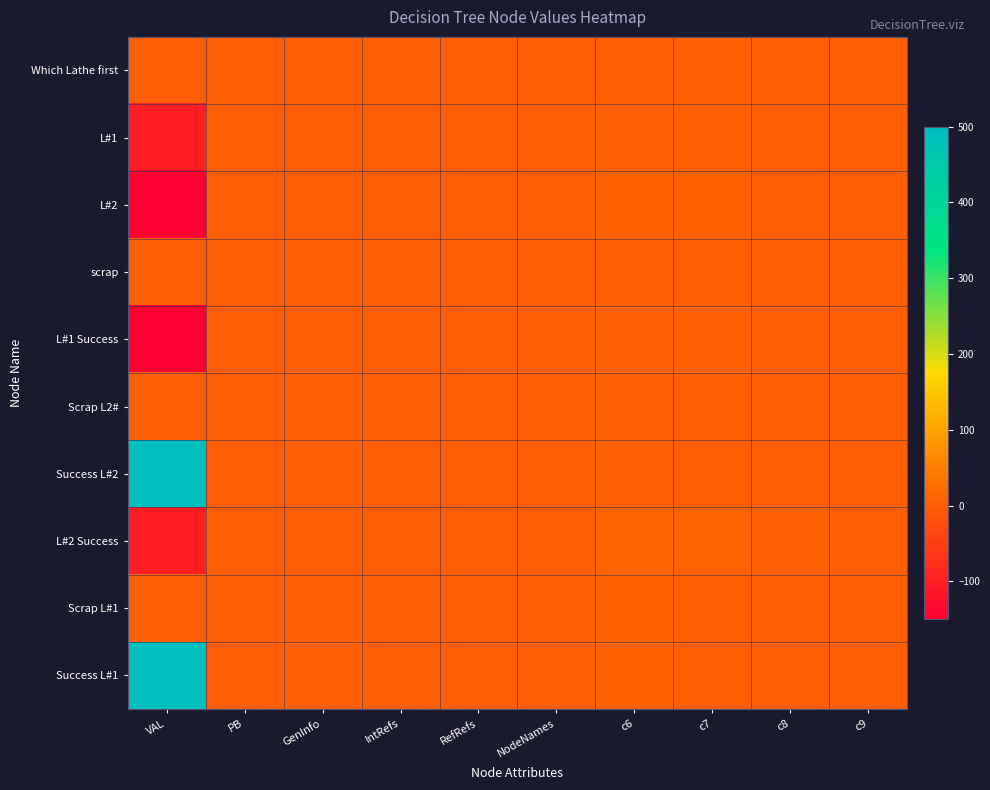

Reading left to right, list all the values displayed in this chart.

Which Lathe first: VAL=0.0	PB=0.0	GenInfo=2.0	IntRefs=0.0	RefRefs=0.0	NodeNames=2.0	c6=2.0	c7=3.0	c8=0.0	c9=0.0
L#1: VAL=-100.0	PB=0.0	GenInfo=1.0	IntRefs=0.0	RefRefs=0.0	NodeNames=2.0	c6=4.0	c7=5.0	c8=1.0	c9=0.0
L#2: VAL=-150.0	PB=0.0	GenInfo=1.0	IntRefs=0.0	RefRefs=0.0	NodeNames=2.0	c6=8.0	c7=9.0	c8=1.0	c9=0.0
scrap: VAL=0.0	PB=0.1	GenInfo=4.0	IntRefs=0.0	RefRefs=0.0	NodeNames=0.0	c6=2.0	c7=0.0	c8=0.0	c9=0.0
L#1 Success: VAL=-150.0	PB=0.9	GenInfo=1.0	IntRefs=0.0	RefRefs=0.0	NodeNames=2.0	c6=6.0	c7=7.0	c8=2.0	c9=0.0
Scrap L2#: VAL=0.0	PB=0.2	GenInfo=4.0	IntRefs=0.0	RefRefs=0.0	NodeNames=0.0	c6=5.0	c7=0.0	c8=0.0	c9=0.0
Success L#2: VAL=500.0	PB=0.8	GenInfo=4.0	IntRefs=0.0	RefRefs=0.0	NodeNames=0.0	c6=5.0	c7=0.0	c8=0.0	c9=0.0
L#2 Success: VAL=-100.0	PB=0.8	GenInfo=1.0	IntRefs=0.0	RefRefs=0.0	NodeNames=2.0	c6=10.0	c7=11.0	c8=3.0	c9=0.0
Scrap L#1: VAL=0.0	PB=0.1	GenInfo=4.0	IntRefs=0.0	RefRefs=0.0	NodeNames=0.0	c6=9.0	c7=0.0	c8=0.0	c9=0.0
Success L#1: VAL=500.0	PB=0.9	GenInfo=4.0	IntRefs=0.0	RefRefs=0.0	NodeNames=0.0	c6=9.0	c7=0.0	c8=0.0	c9=0.0